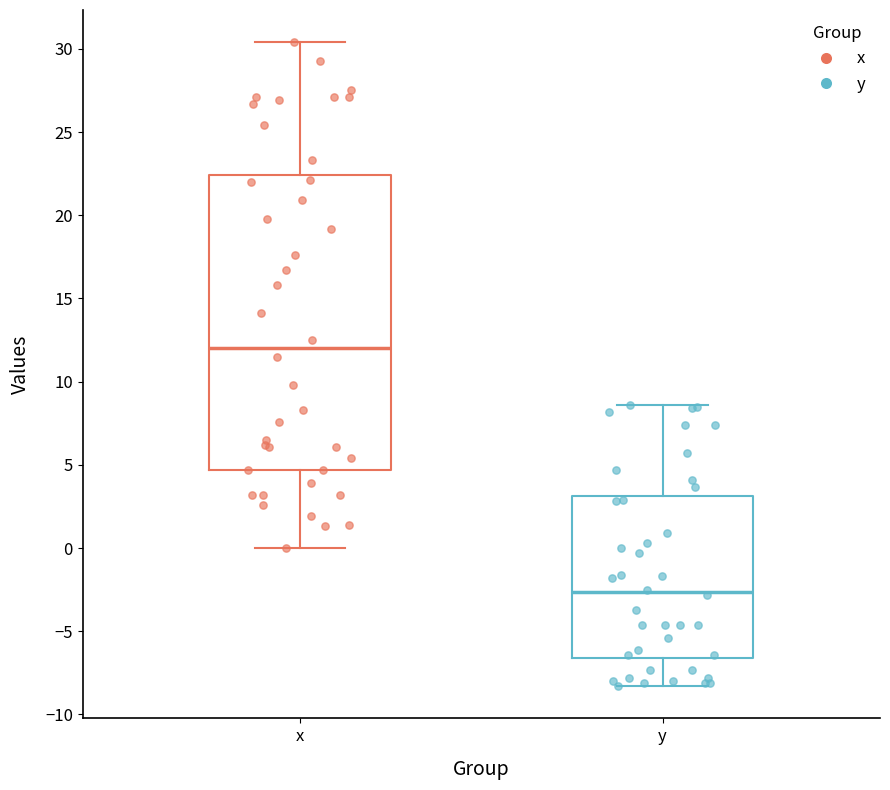

Where does the upper whisker of the box for y end on the y-axis? The values are not printed on the chart, so give them approximately, as read against the axis.

8.5